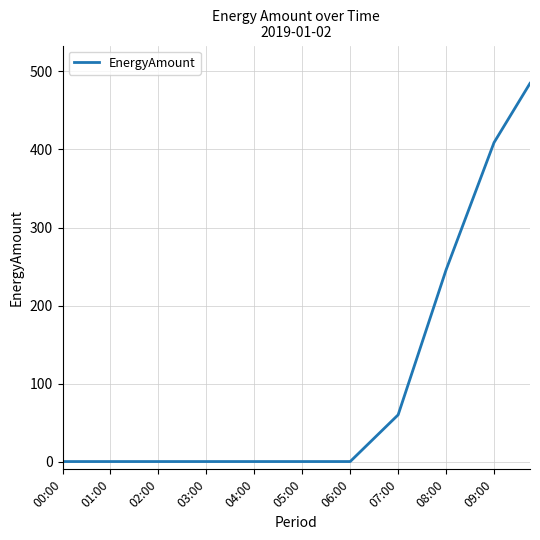

What is the average value?

90.6